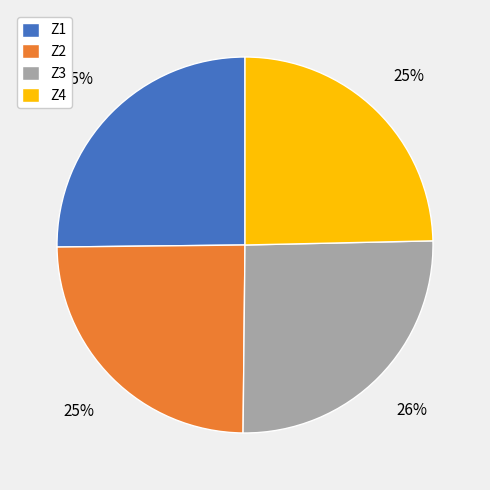

How many segments does this pie chart have?

4